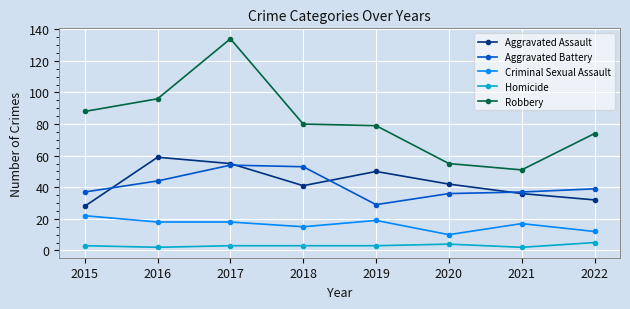

At how many categories does at least one series exceed 105?

1